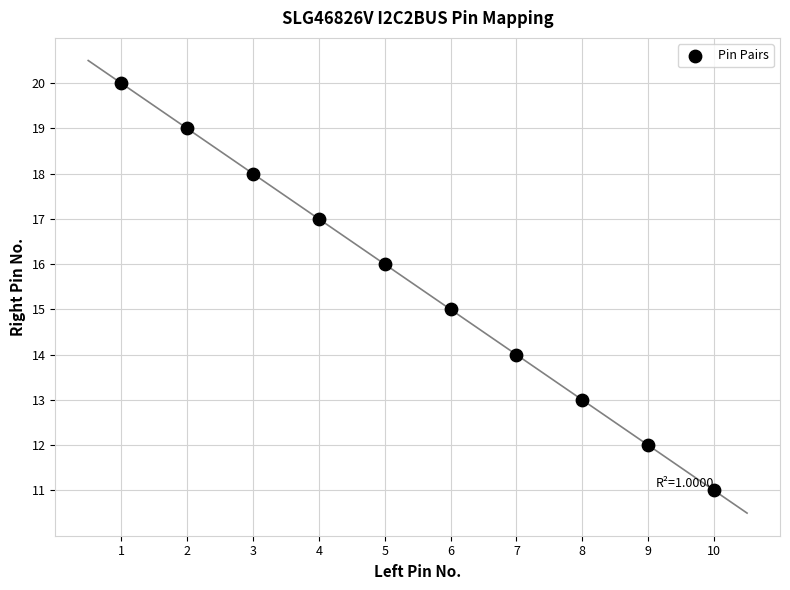

What is the average X value?

6